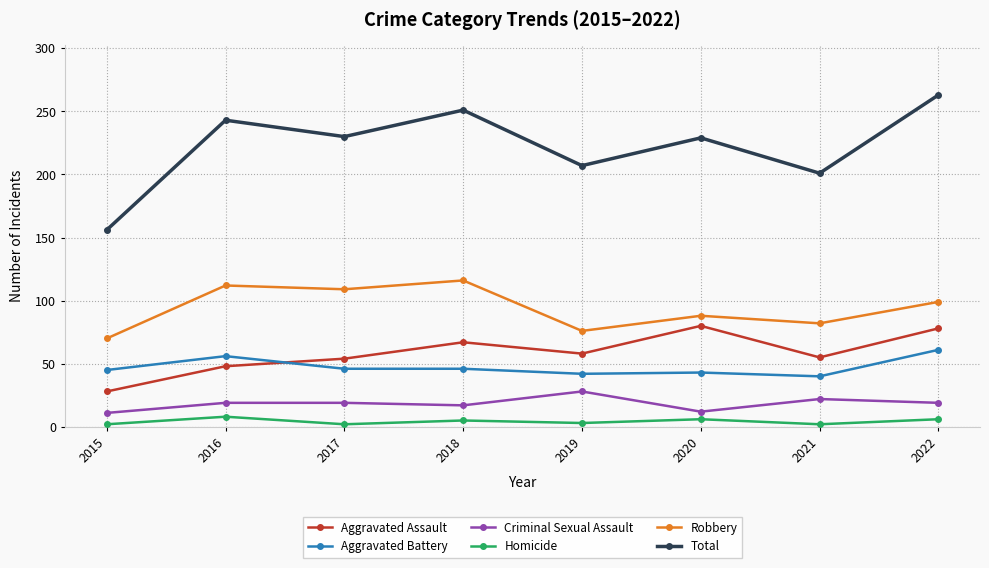

Count the Criminal Sexual Assault values in the range 17 to 22.

5